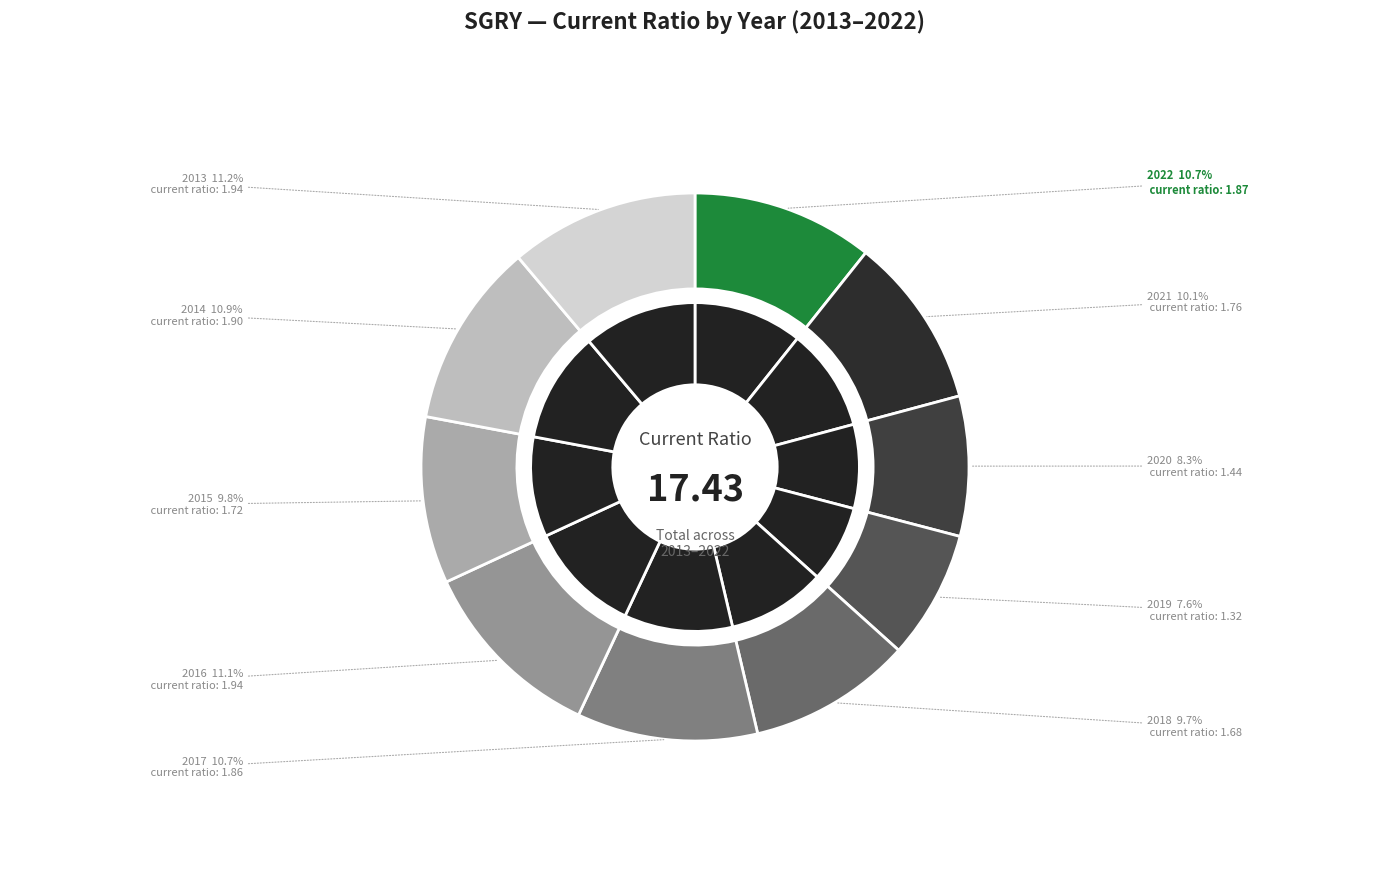

Is it true that 2022 is 1% of the pie?

False